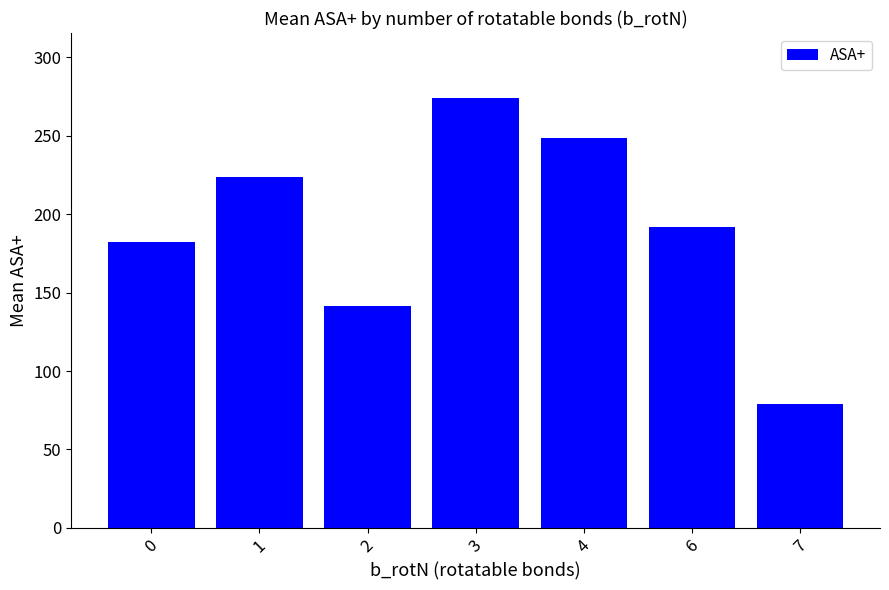

What is the sum of the values at 6 and 1?

415.9